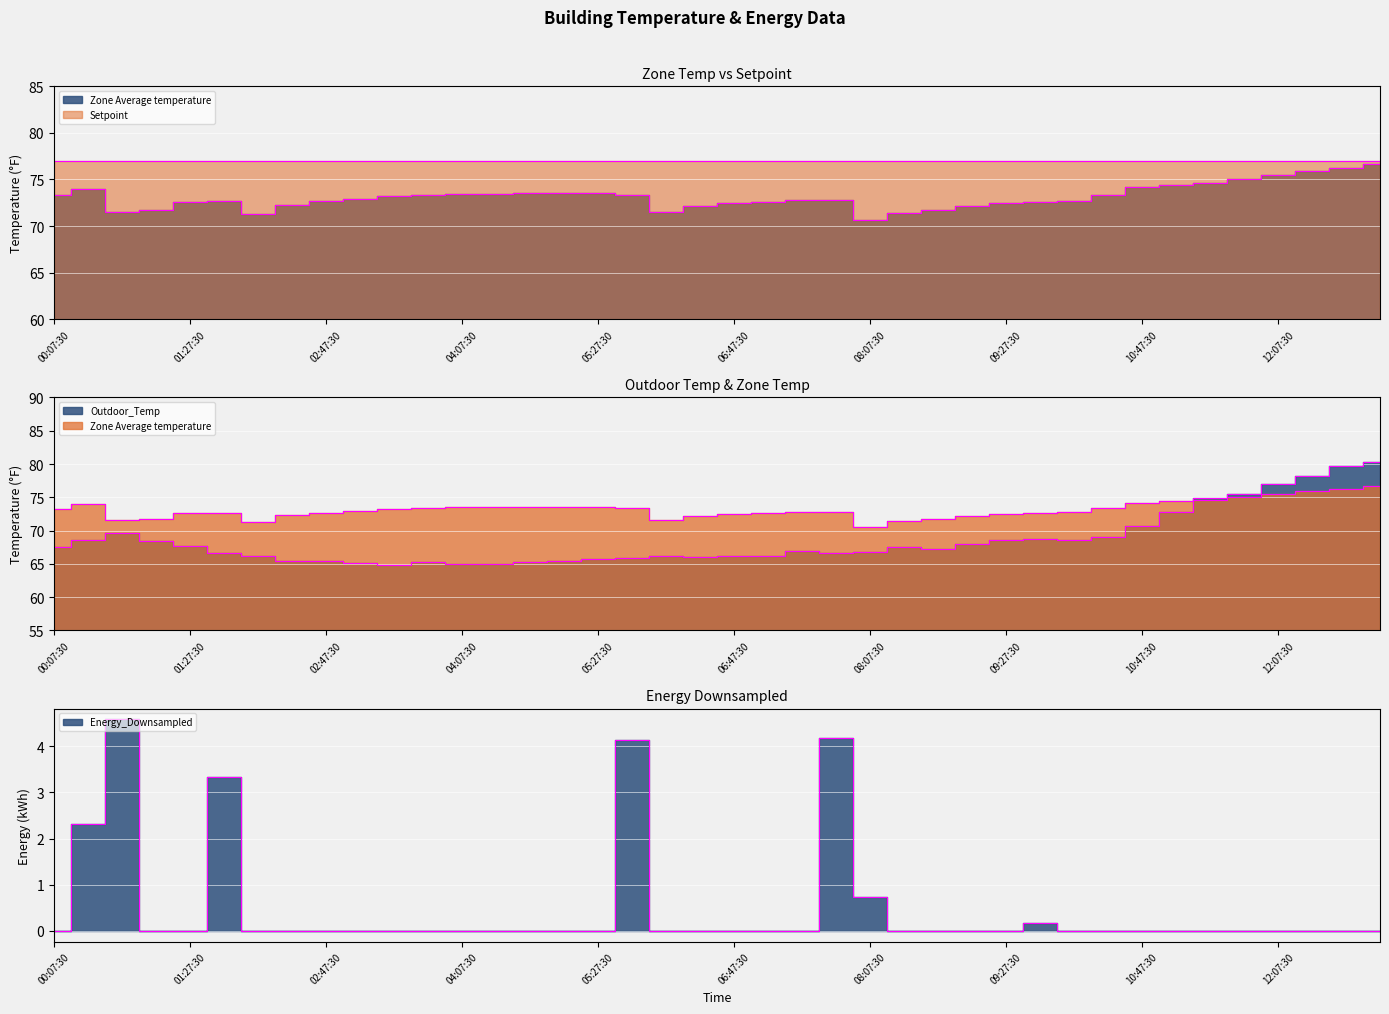

True or false: Outdoor_Temp has more than 0 points higher than both neighbors.

True